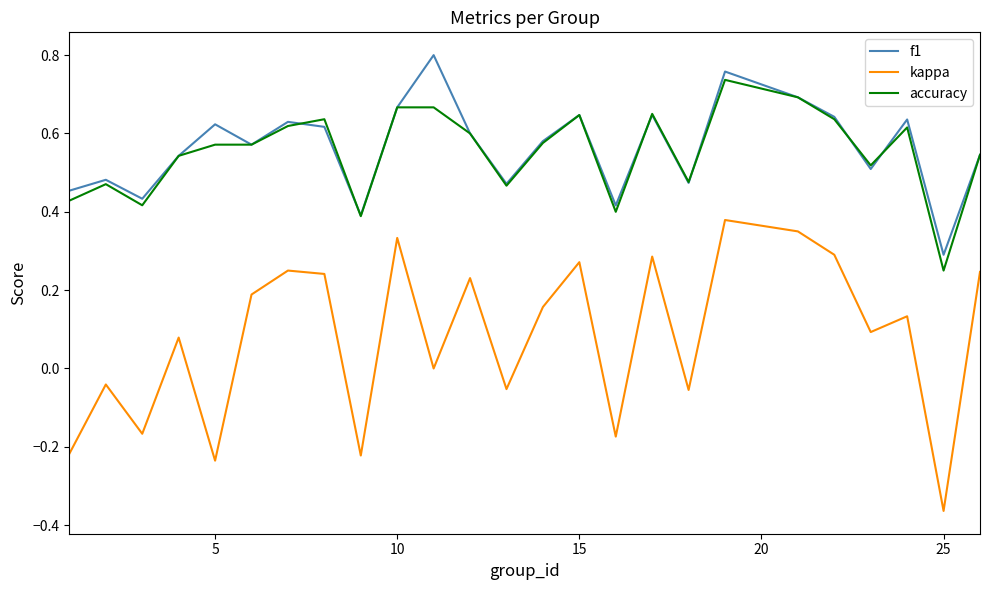

Rank the series by their maximum value, from highest to lowest.

f1, accuracy, kappa